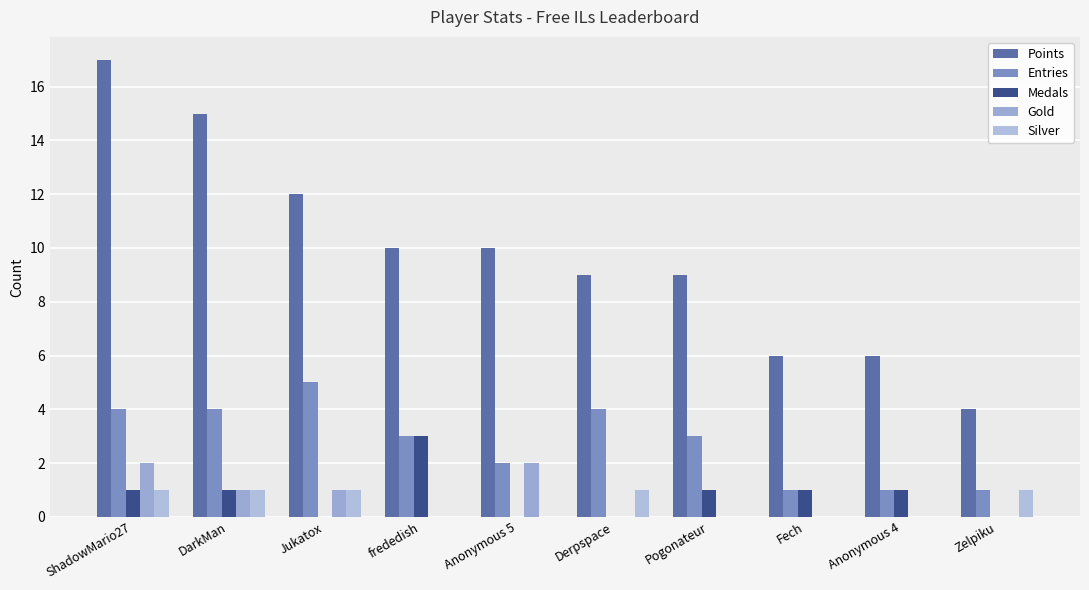

How many categories are shown in the chart?

10